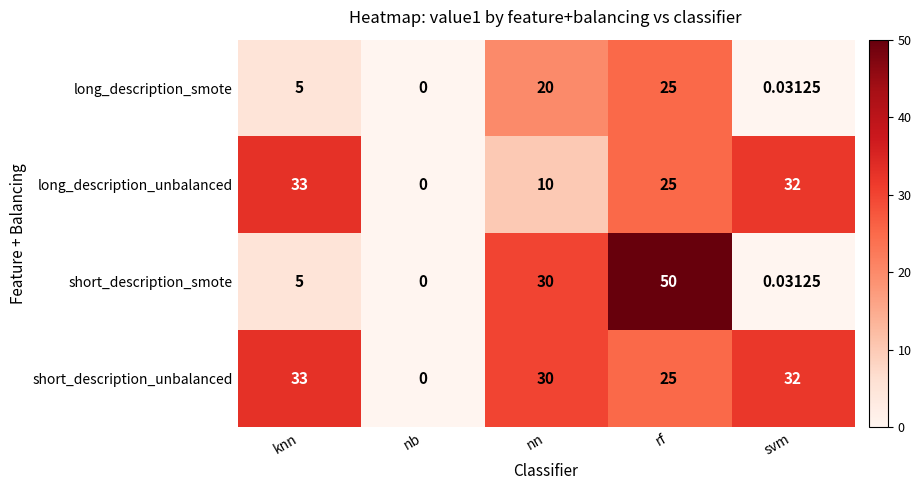

At which label is long_description_unbalanced closest to 16?

nn